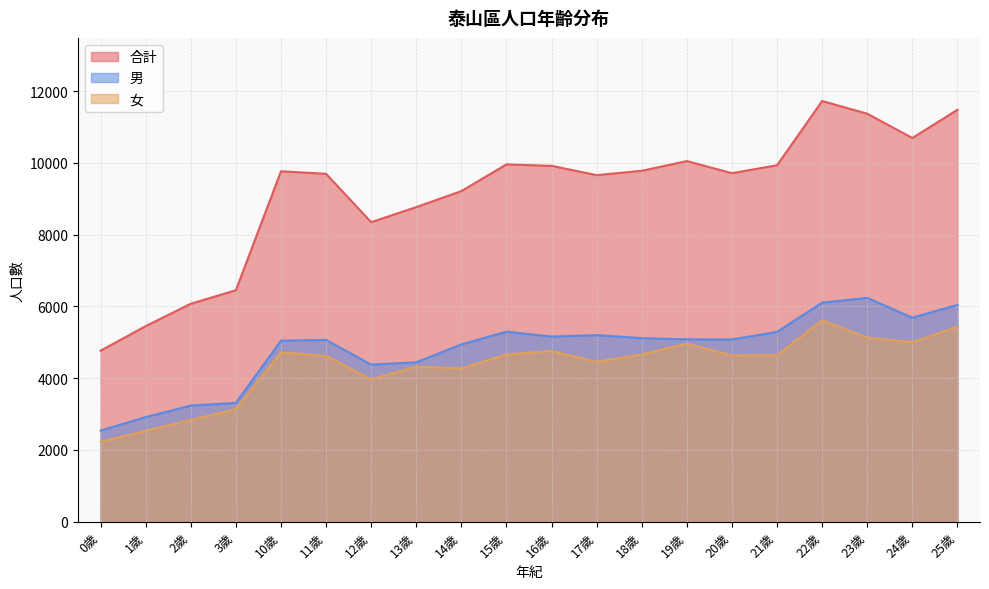

True or false: 男 has a value of 5082 at 19歲.

True